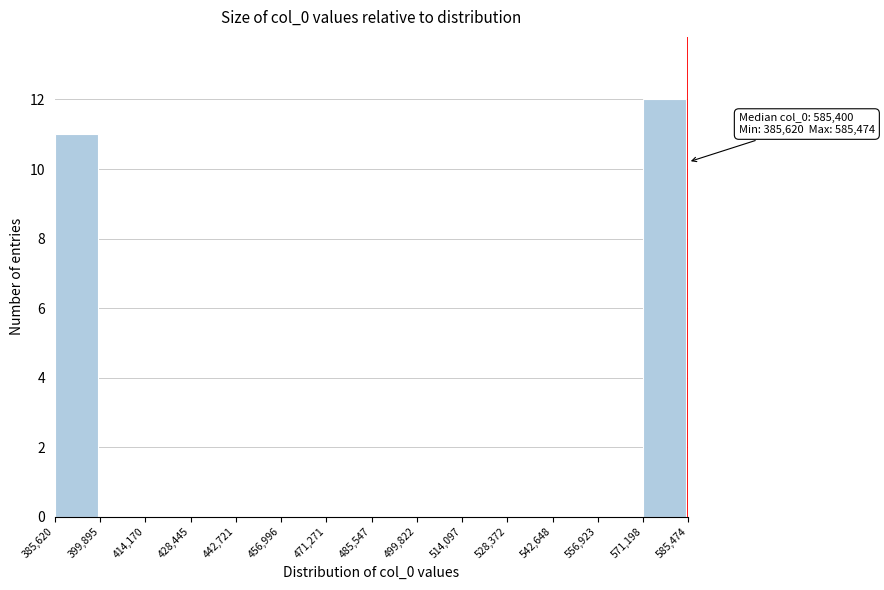

Which range on the x-axis has the tallest bar?

571,198 to 585,474